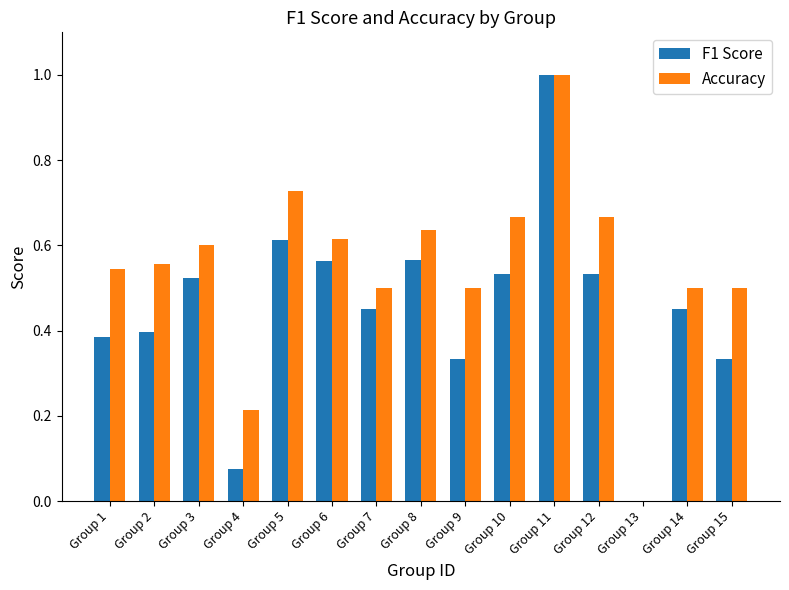

Where is Accuracy nearest to the value 0?

Group 13